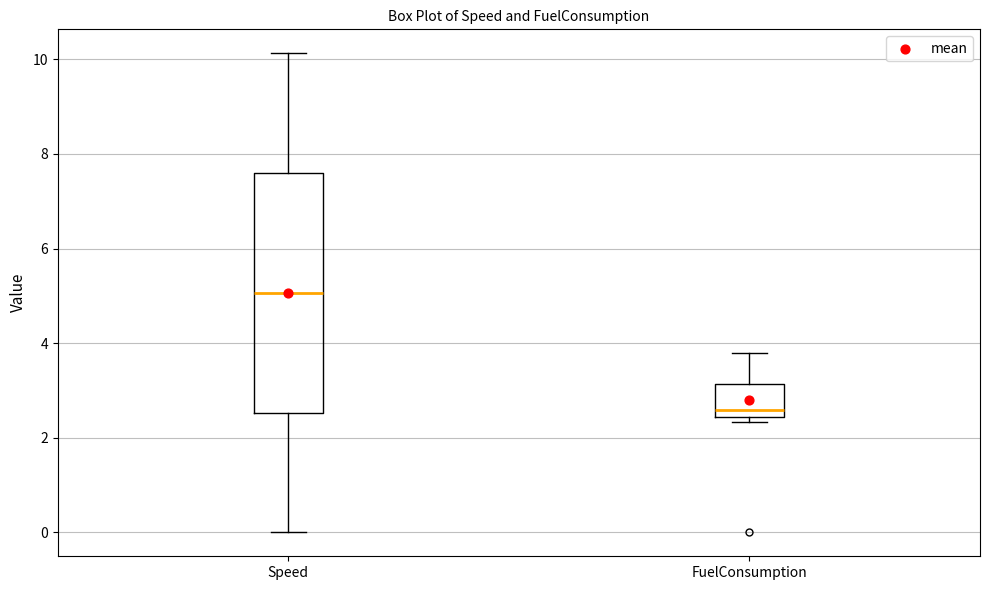

Where is the upper edge of the box for FuelConsumption on the y-axis? The values are not printed on the chart, so give them approximately, as read against the axis.

3.2